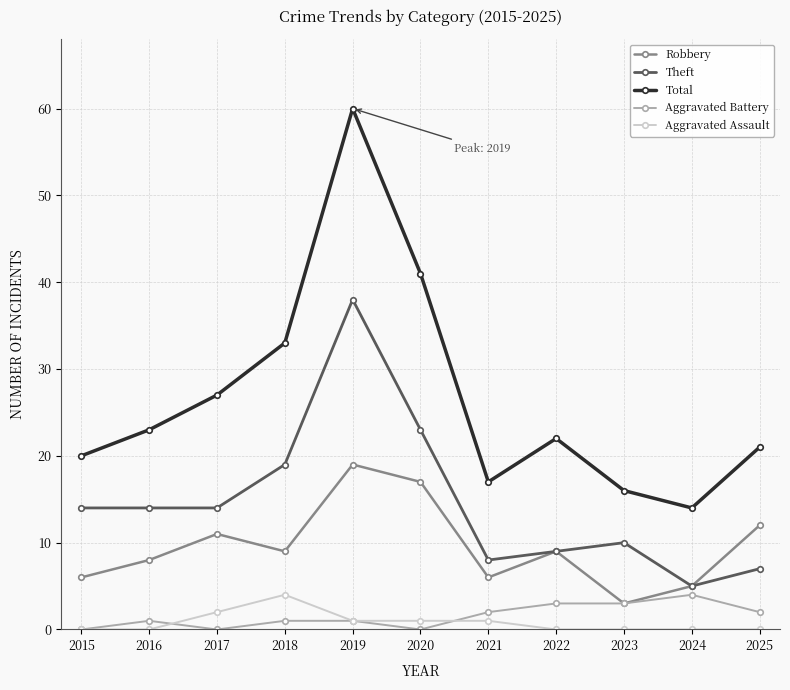

The Robbery series shows 6 at 2022. True or false?

False